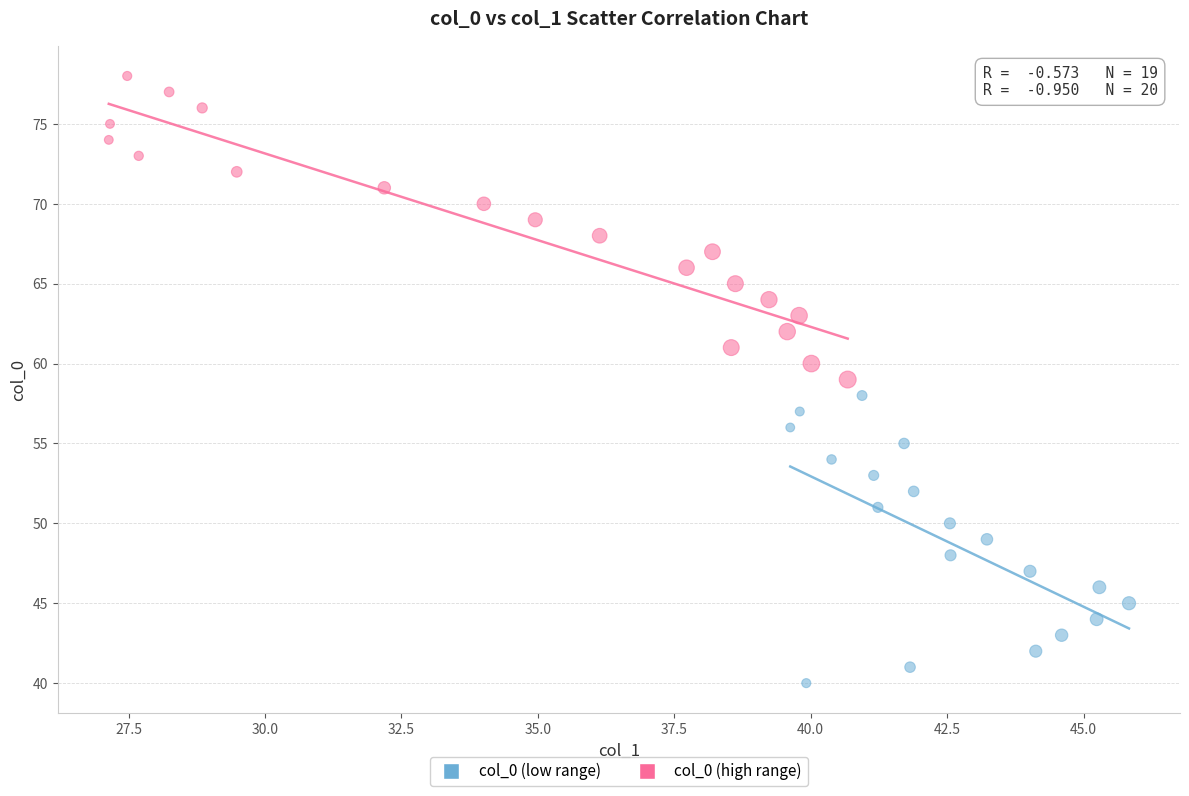

Which series reaches the minimum Y coordinate?

col_0 (low range)